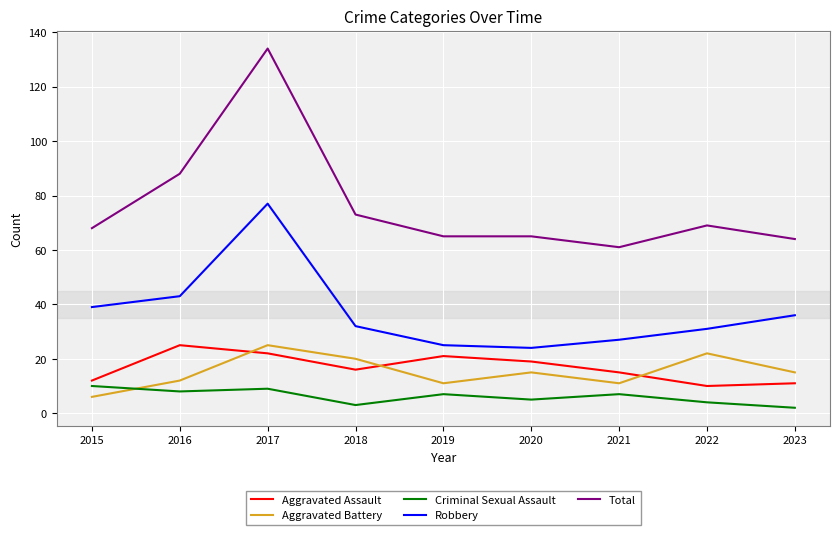

What is the maximum value for Criminal Sexual Assault?

10